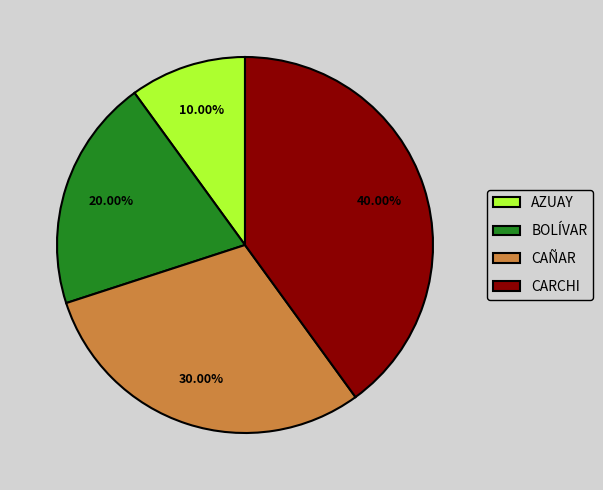

Rank the categories by value from highest to lowest.

CARCHI, CAÑAR, BOLÍVAR, AZUAY